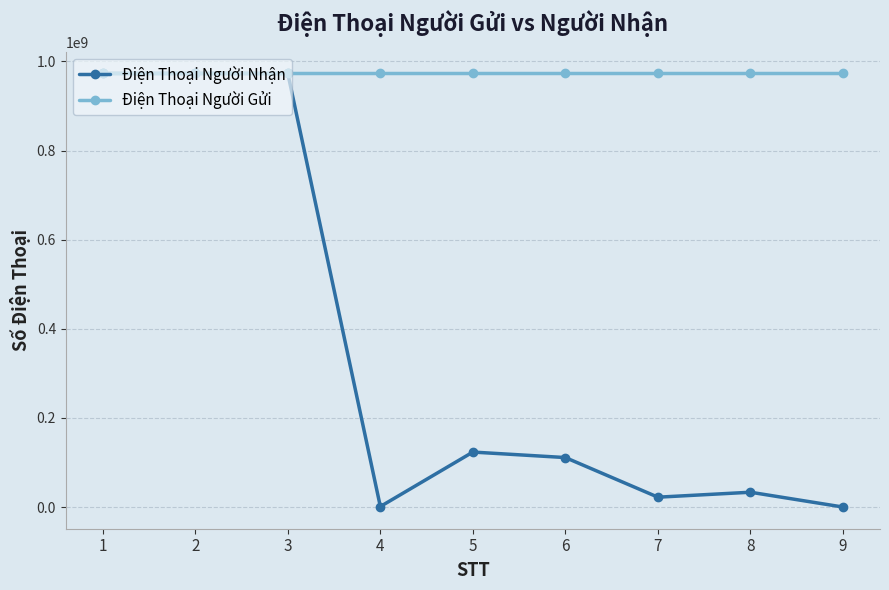

At 6, list the series in order from smallest to largest.

Điện Thoại Người Nhận, Điện Thoại Người Gửi